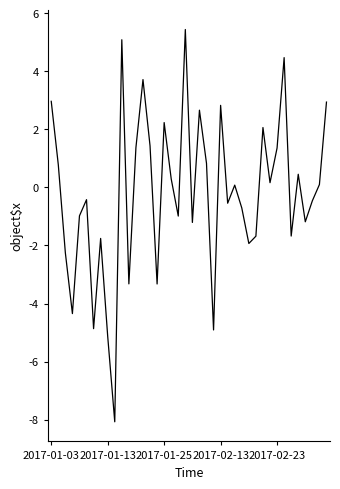

What is the smallest value displayed?

-8.1